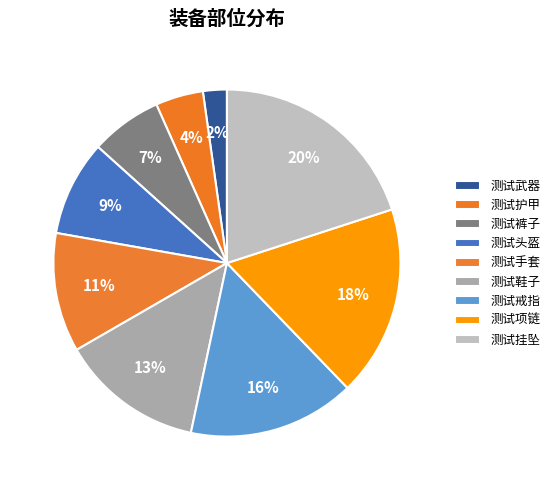

How many segments does this pie chart have?

9